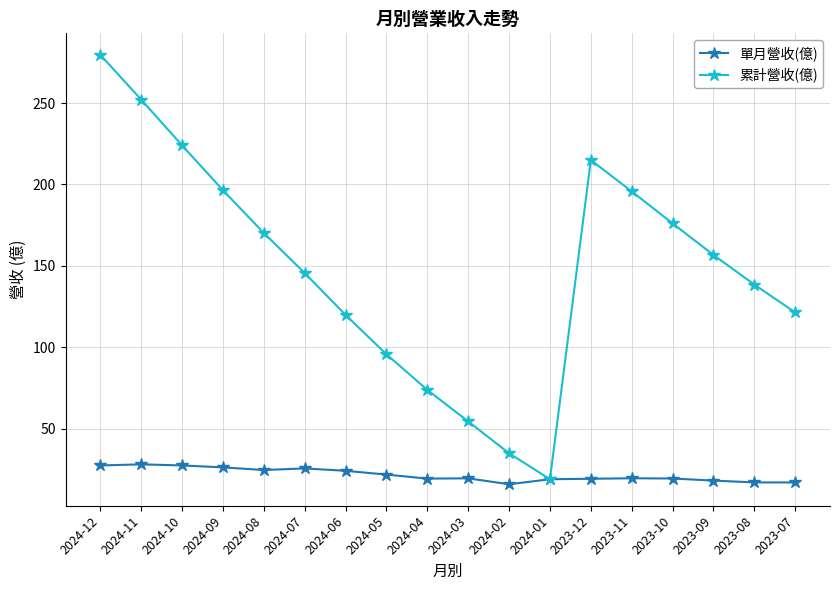

In 單月營收(億), how many points are lower than both neighbors (excluding endpoints)?

3